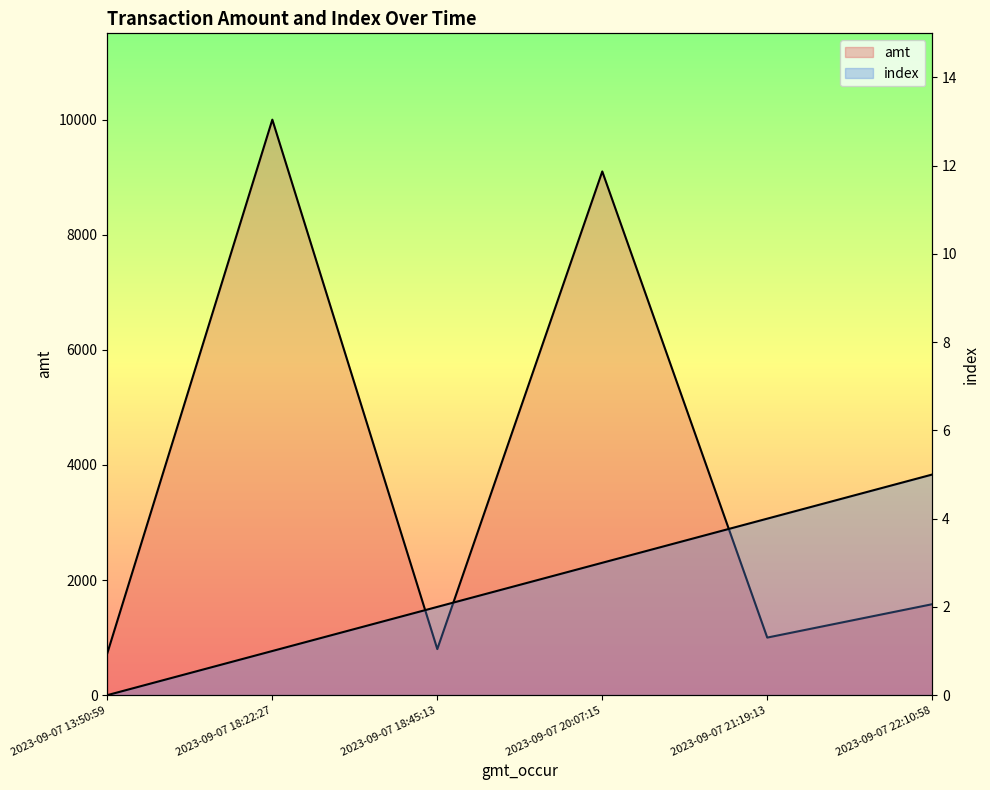

How many series are shown in this chart?

2